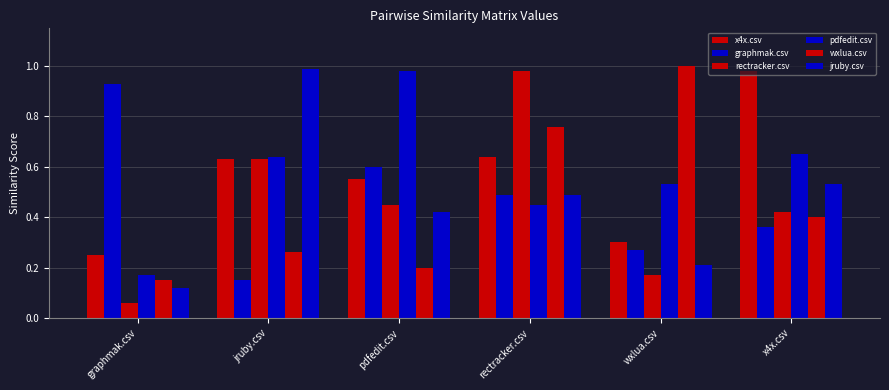

How many series are shown in this chart?

6